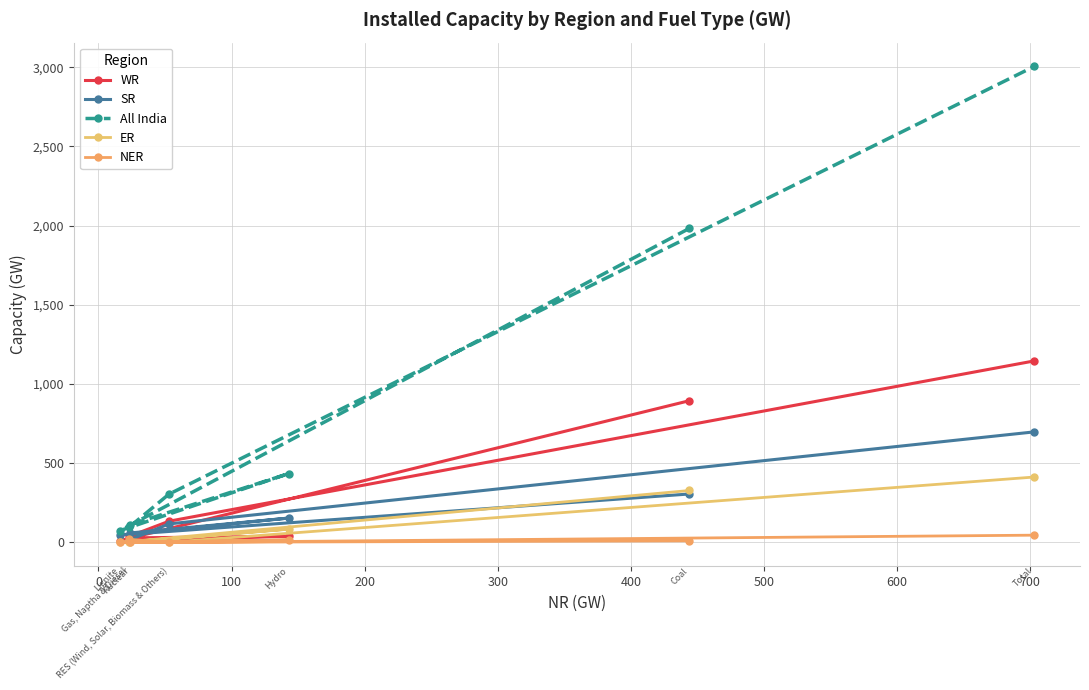

Which series has the widest spread of values?

All India